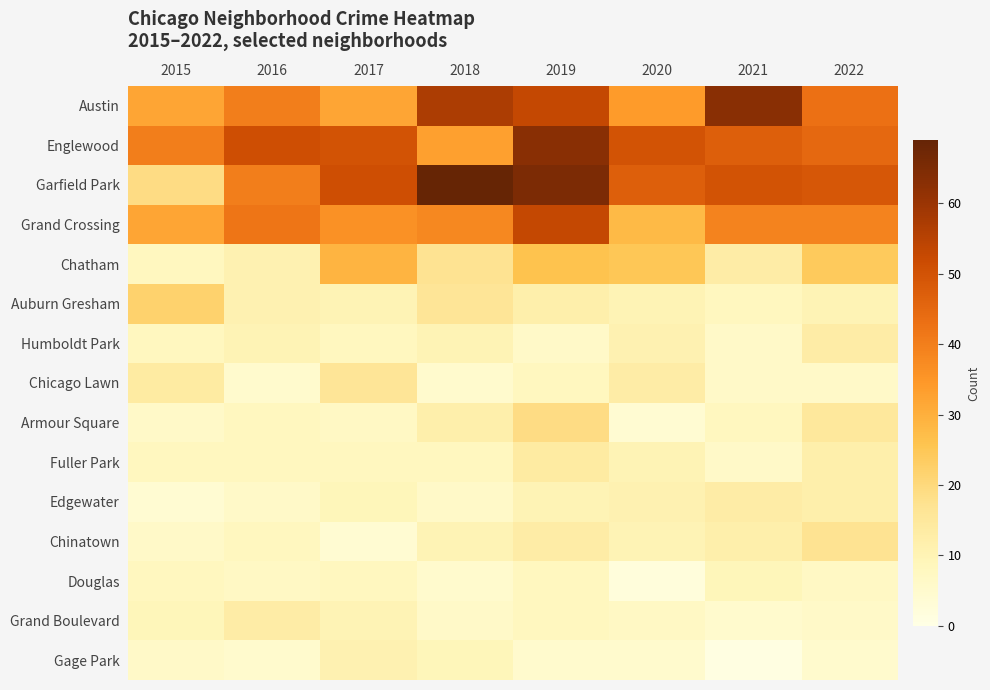

What is the spread (max minus min) of values at 2016?

46